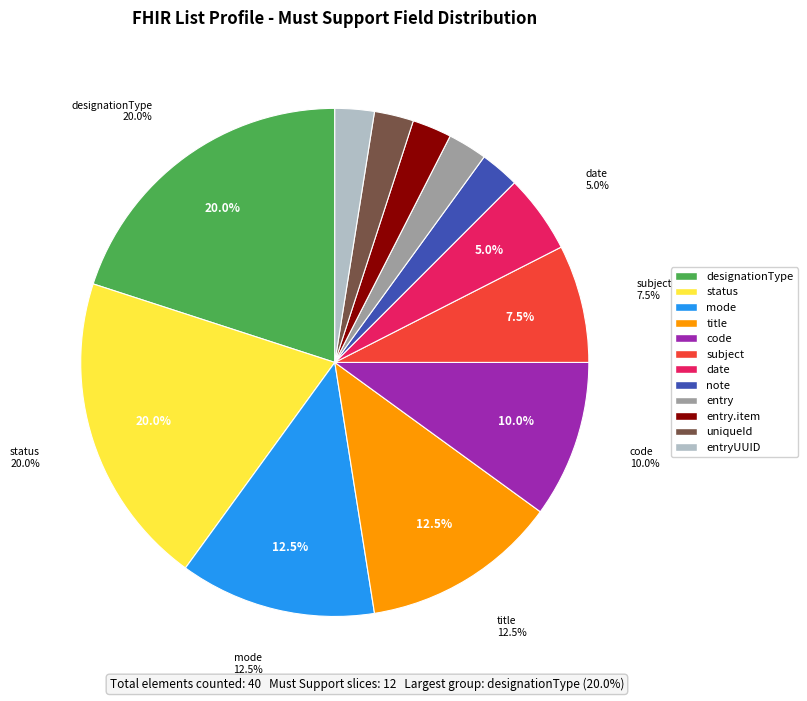

What is the change in value from List.mode to List.code?

-1